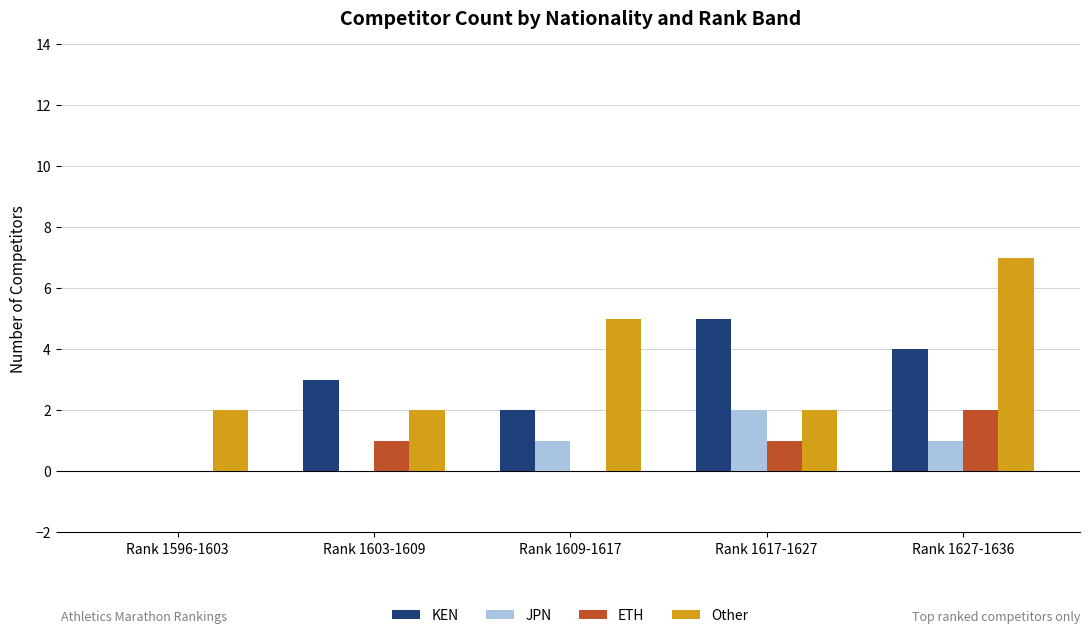

What is the approximate value of Other at Rank 1609-1617?

5